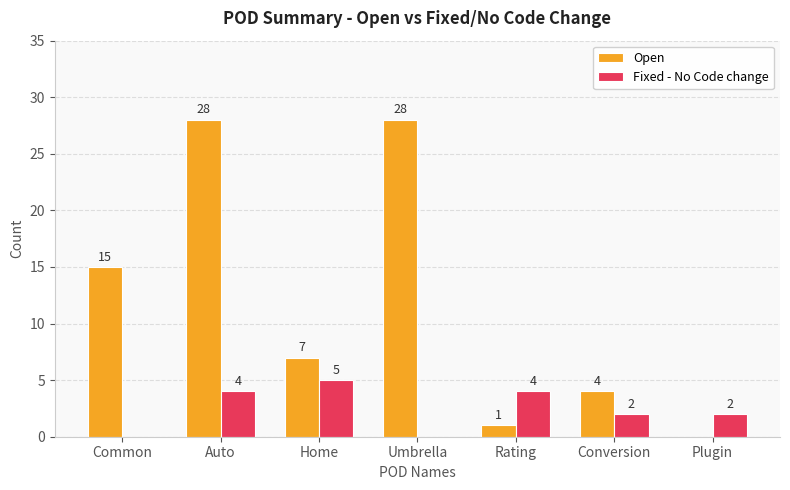

What is the sum of all Open values?

83